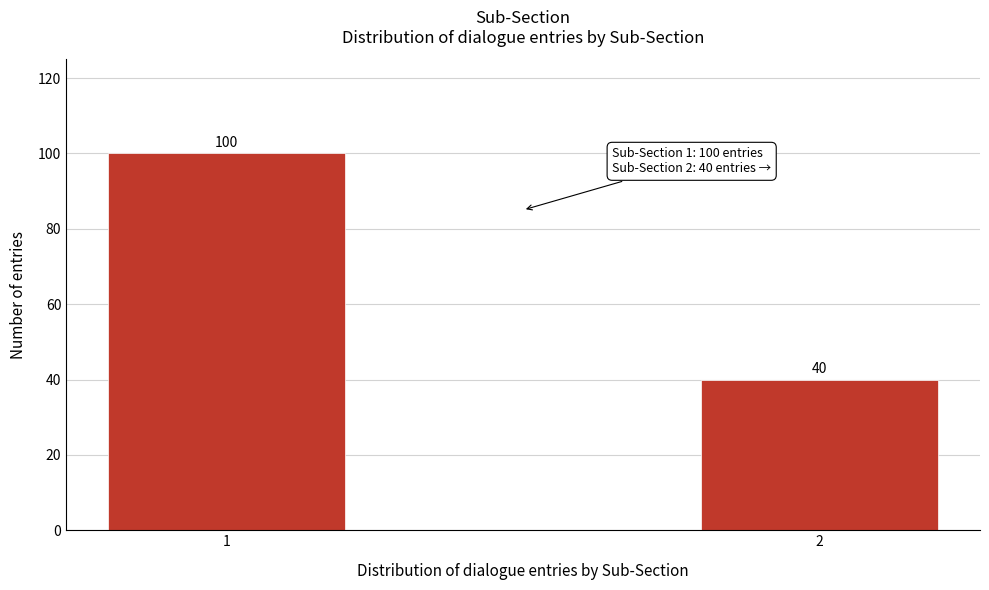

Reading right to left, transcribe all the data shown in this chart.

2=40	1=100